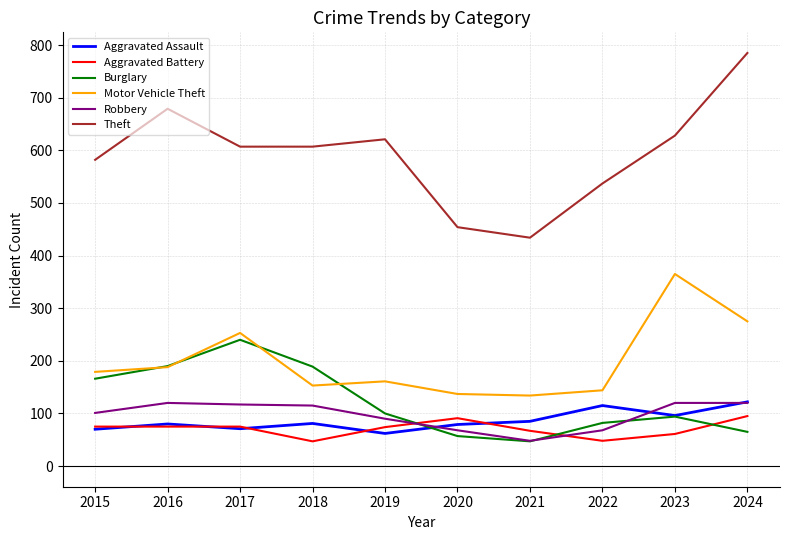

The Theft series shows 105 at 2020. True or false?

False